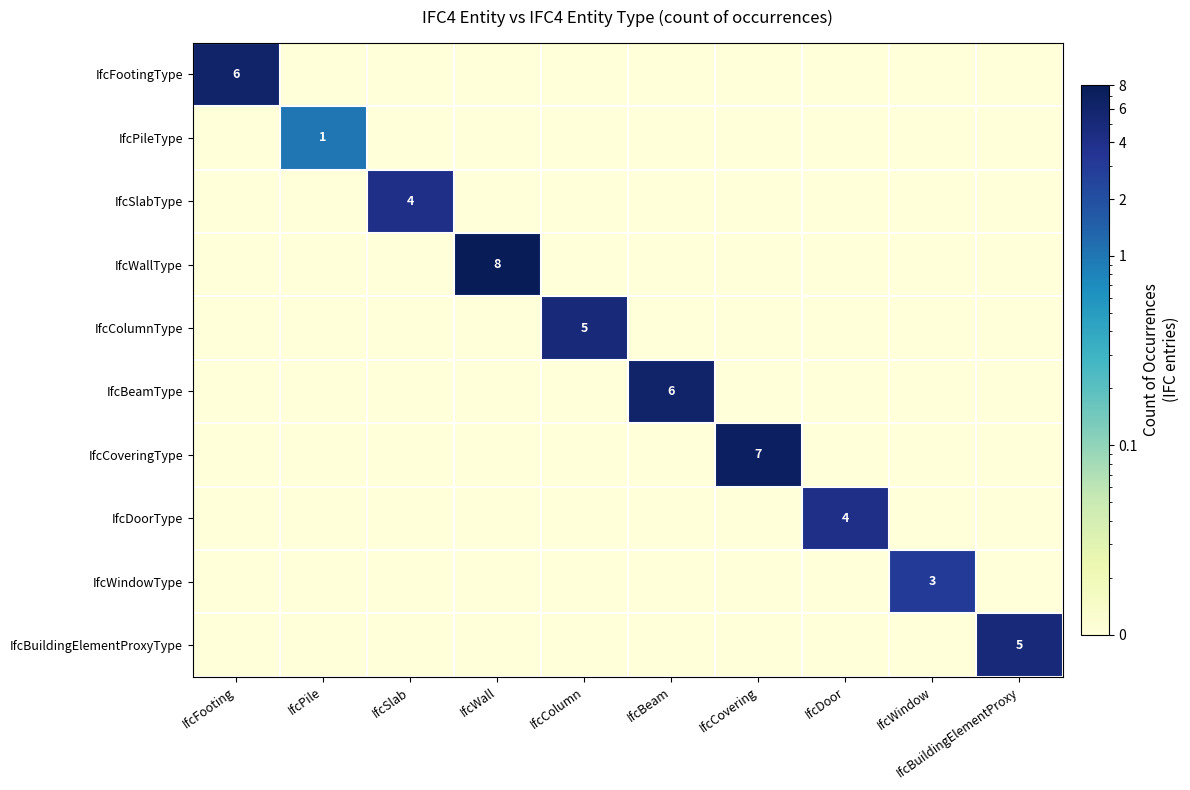

What is the maximum value shown in the chart?

8.0